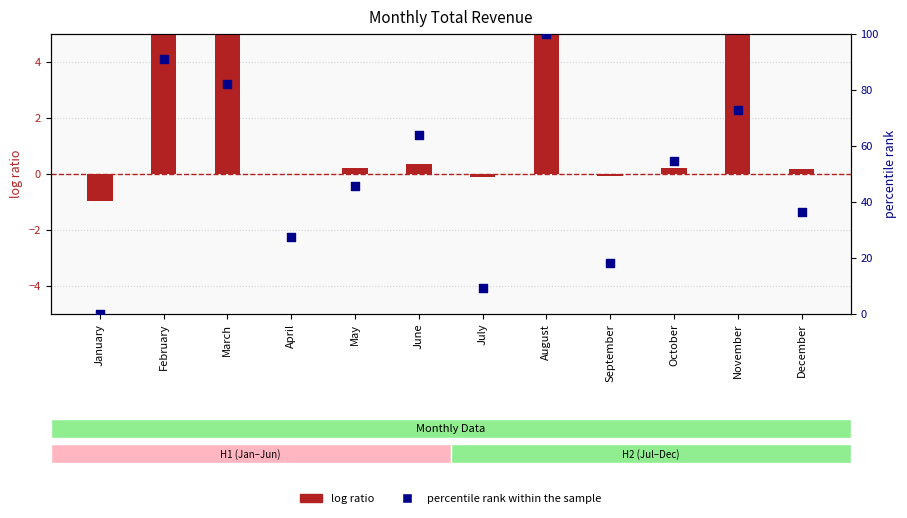

What are all the series names shown in the legend?

log ratio, percentile rank within the sample